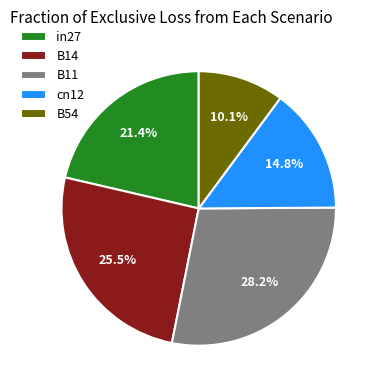

Count the number of slices in the pie.

5